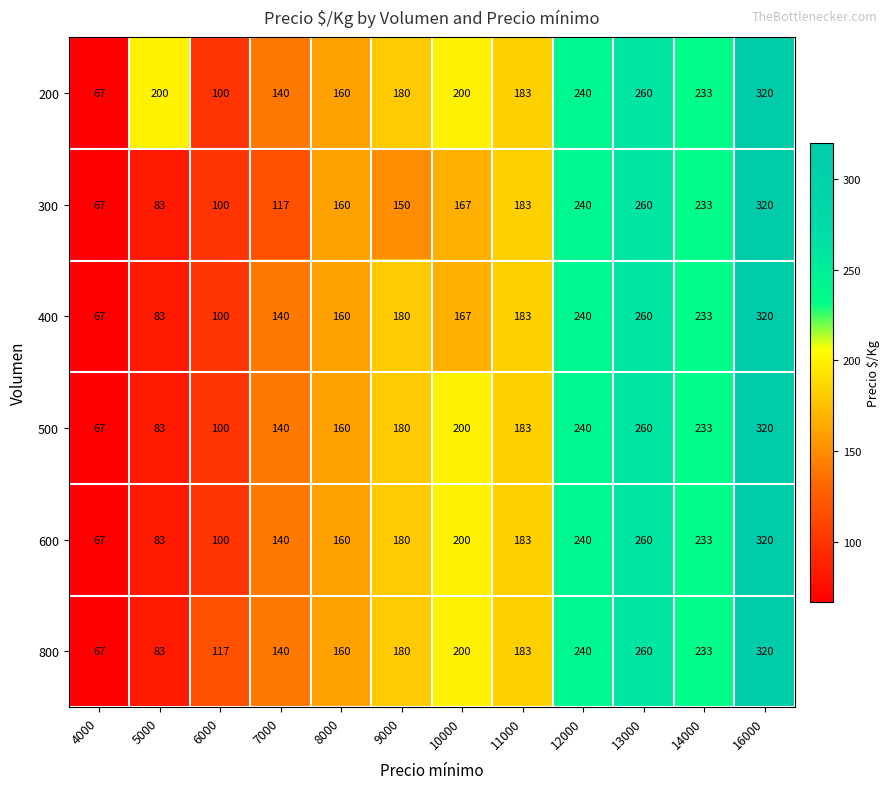

How many values in the 200 series are below 200?

6